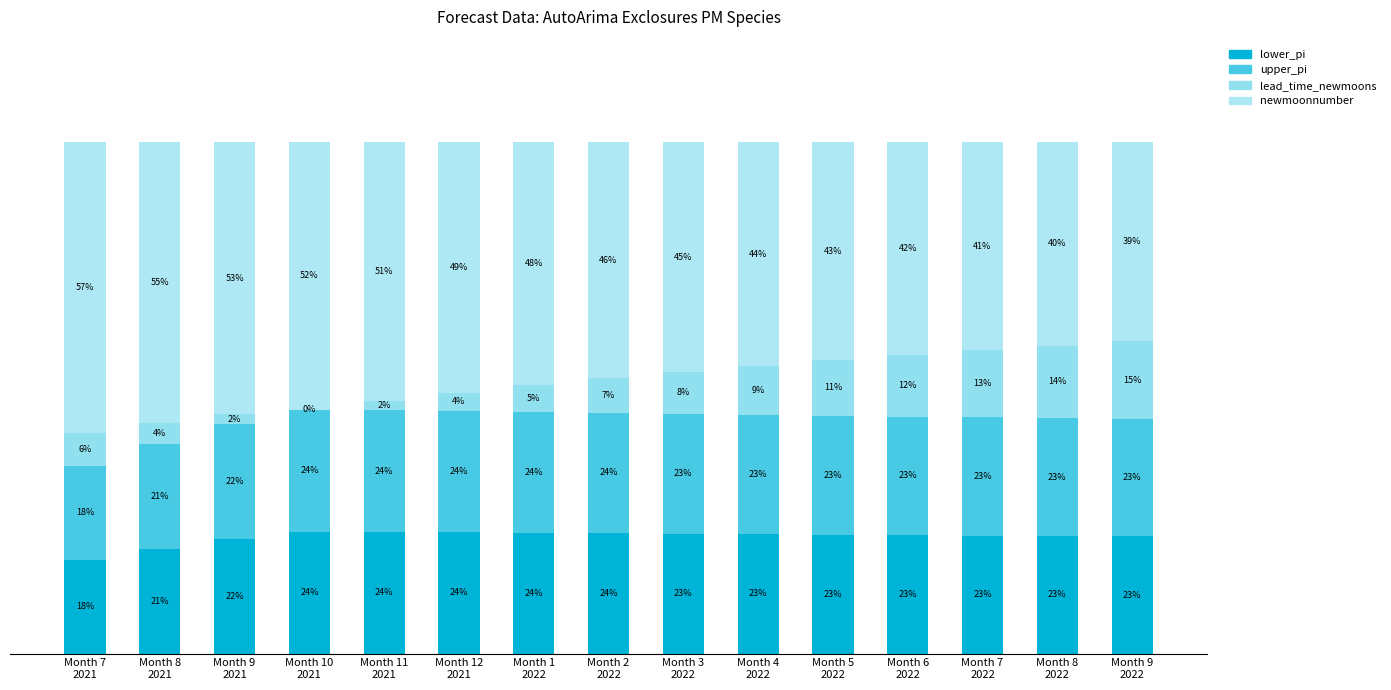

Which series has the widest spread of values?

newmoonnumber